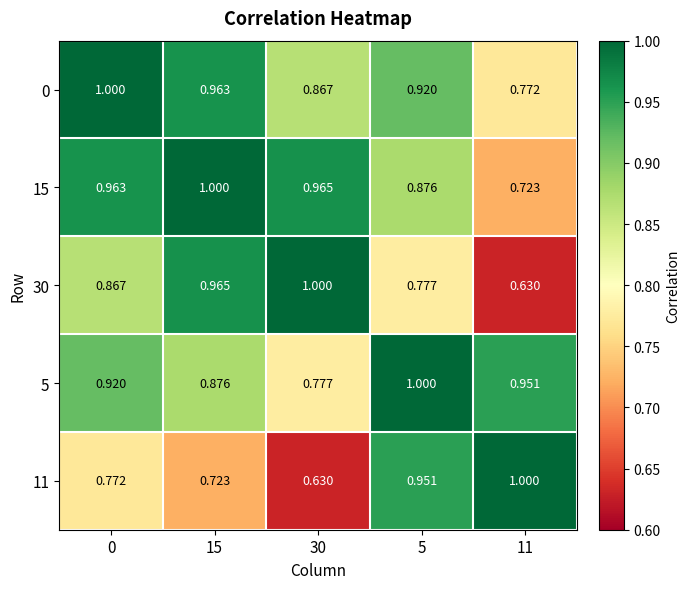

Is the value of 5 at 0 greater than the value of 30 at 11?

Yes